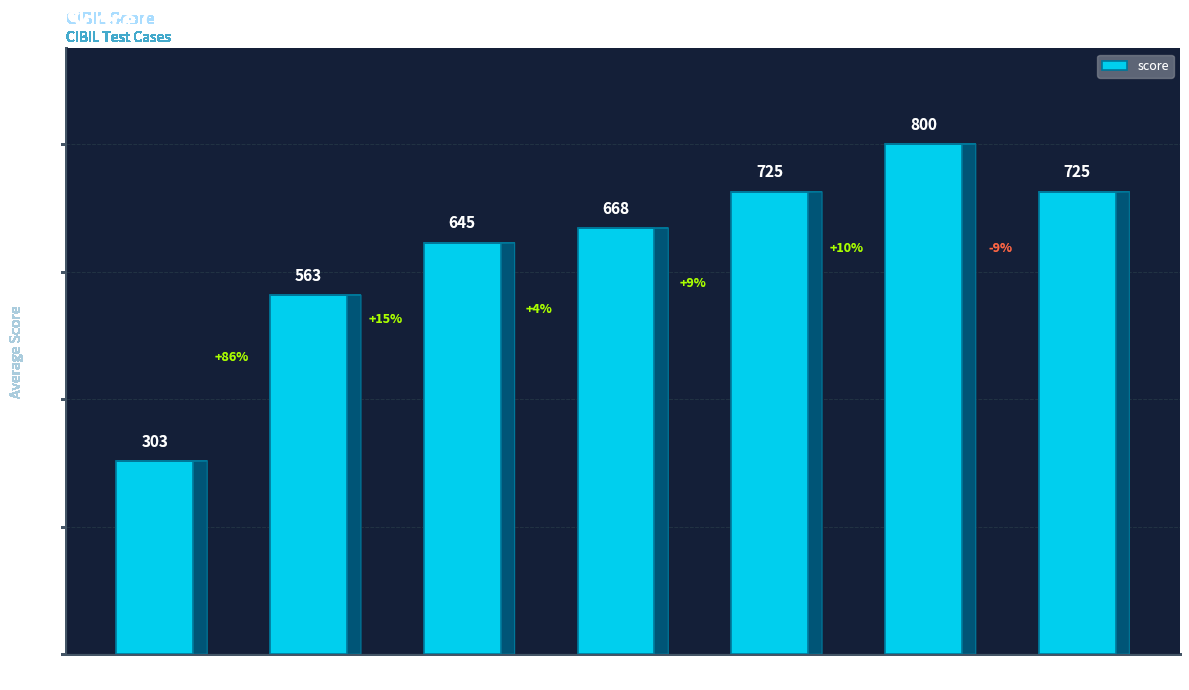

What is the value of the 4th bar from the left?

668